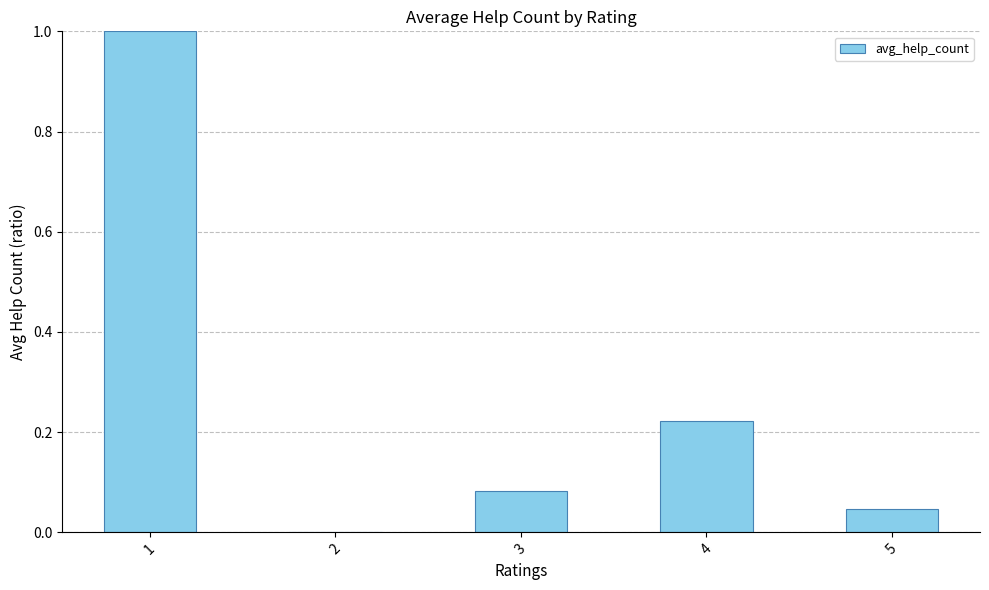

True or false: the data shows 0.0 at 2.

True